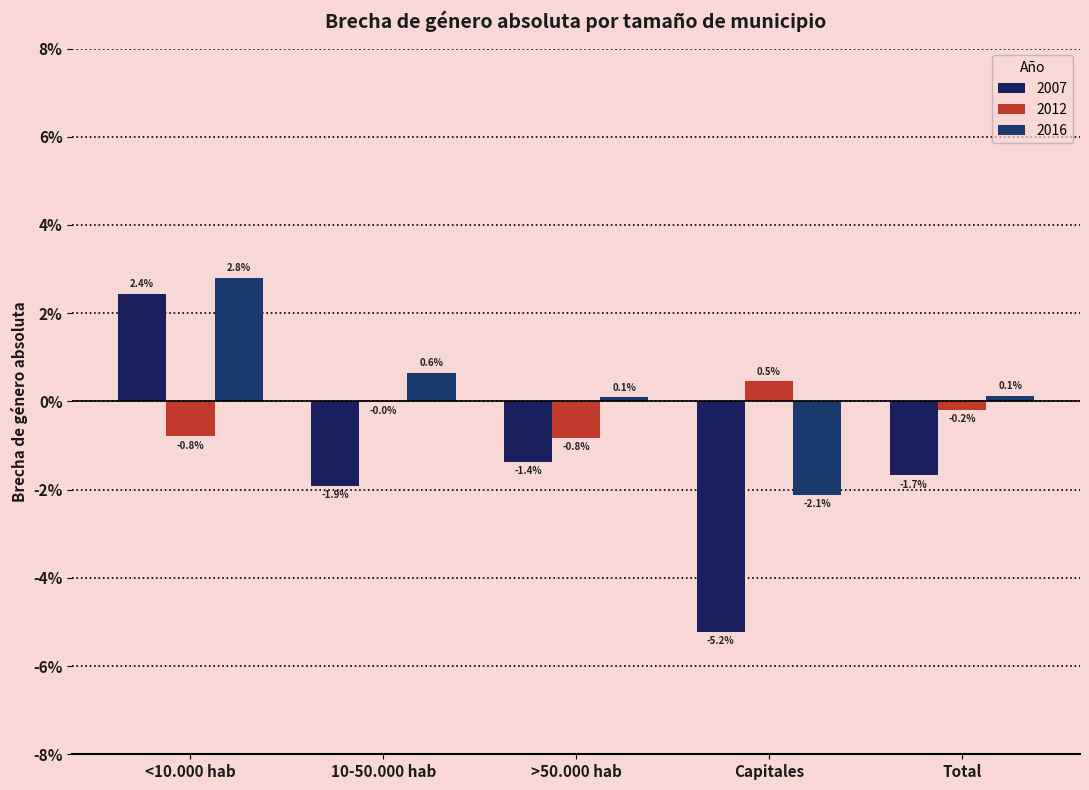

Reading left to right, extract all data points from this chart.

2007: 2.4	-1.9	-1.4	-5.2	-1.7
2012: -0.8	-0.0	-0.8	0.5	-0.2
2016: 2.8	0.6	0.1	-2.1	0.1